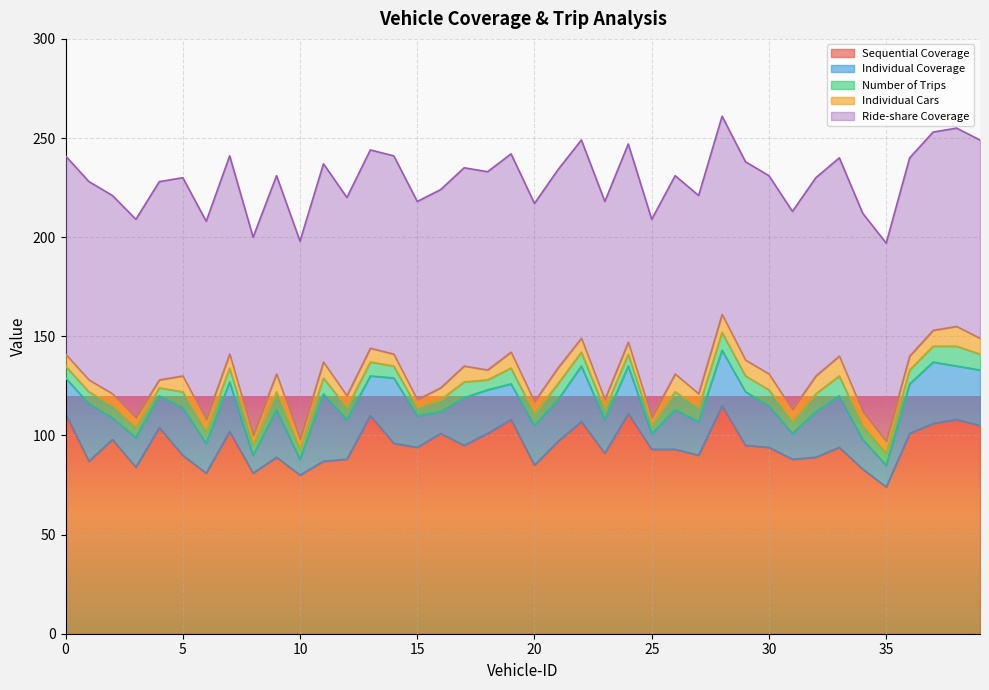

True or false: Individual Cars and Sequential Coverage cross at least once.

False